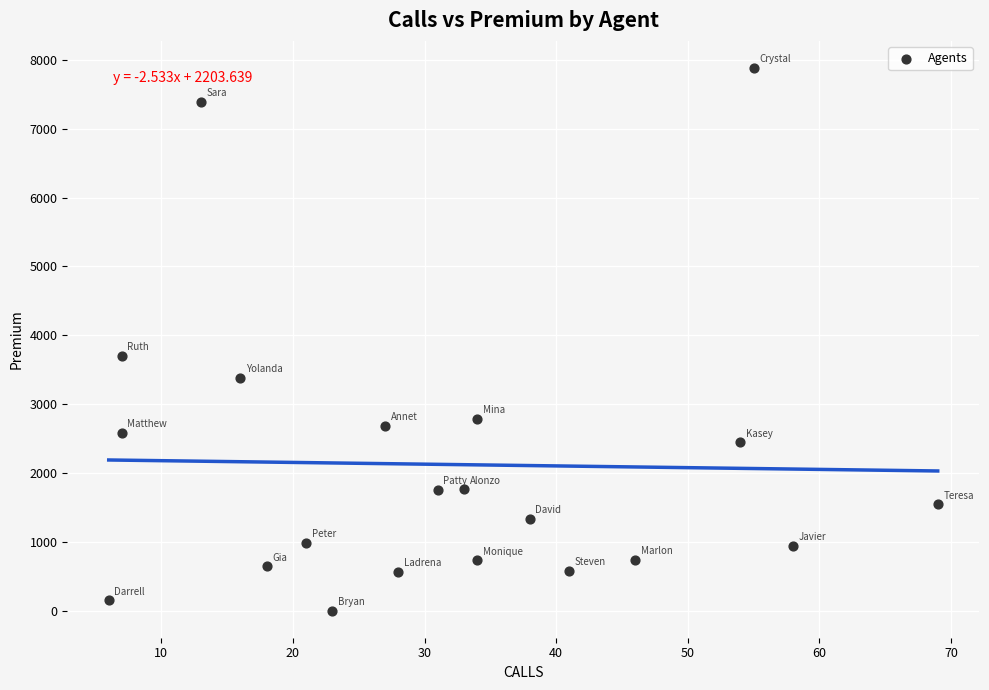

What is the range of X values (max minus min)?

63.0